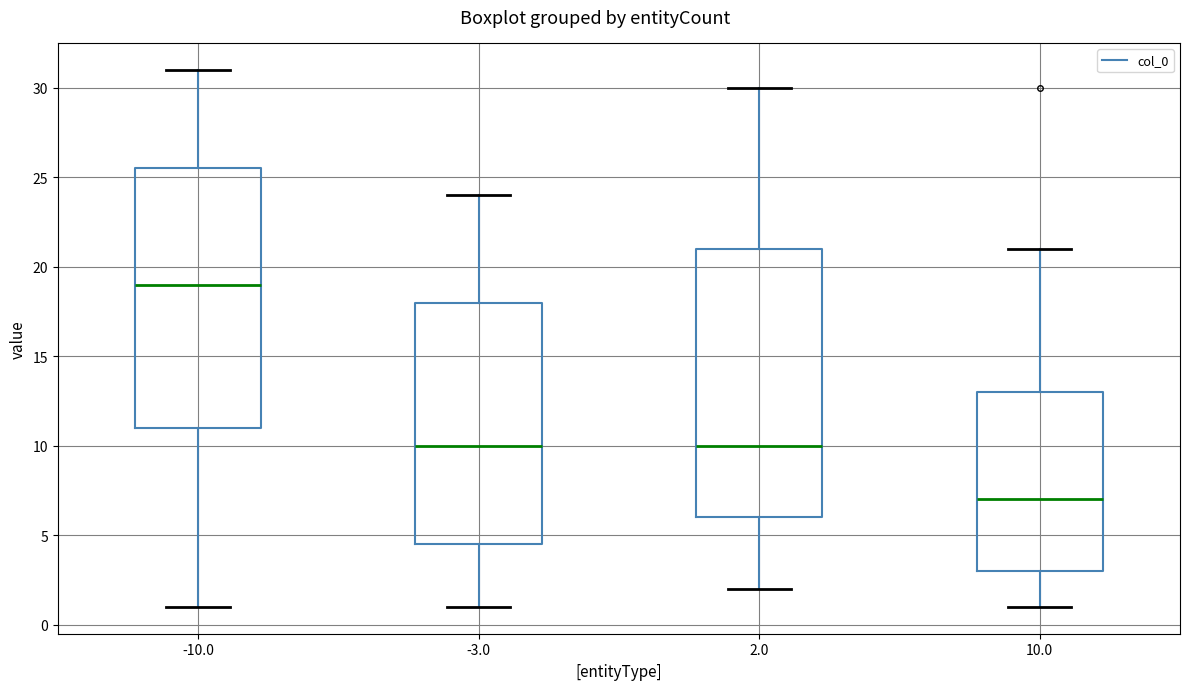

Which box has the highest median line?

-10.0